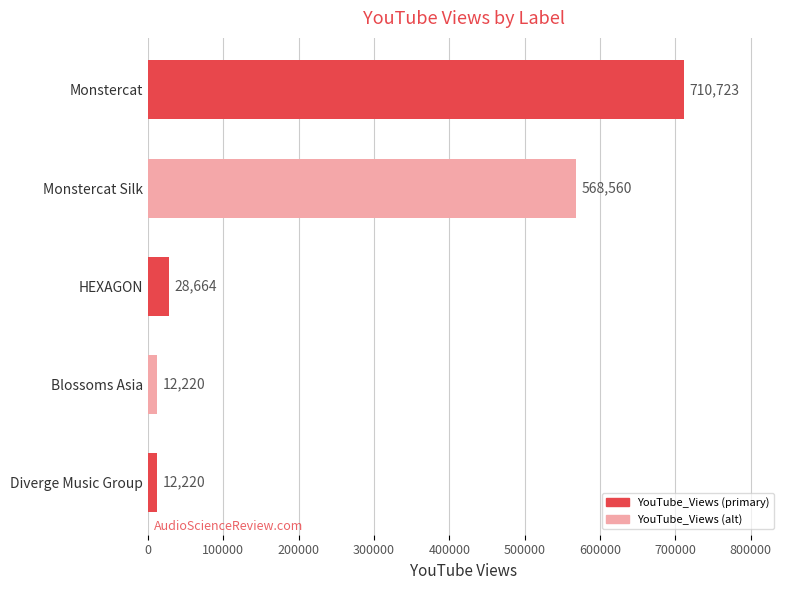

What is the sum of all values?

1332387